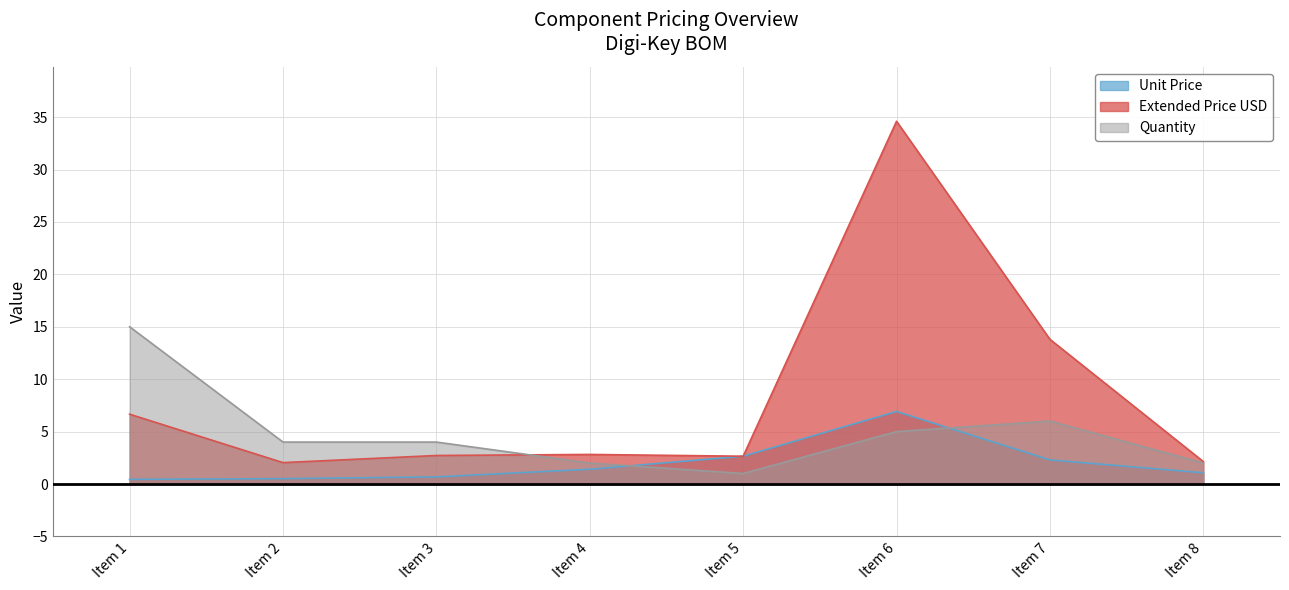

True or false: Extended Price USD has a value of 11.2 at Item 1.

False